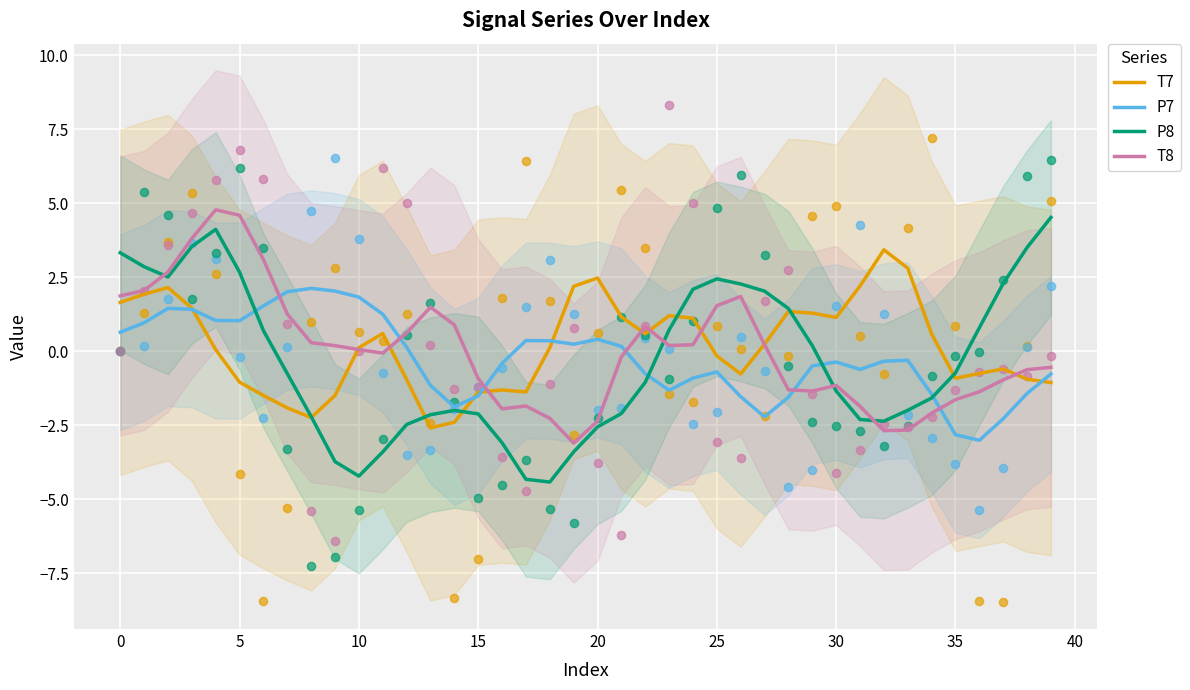

True or false: T8 has a value of 0.1 at 10.

True